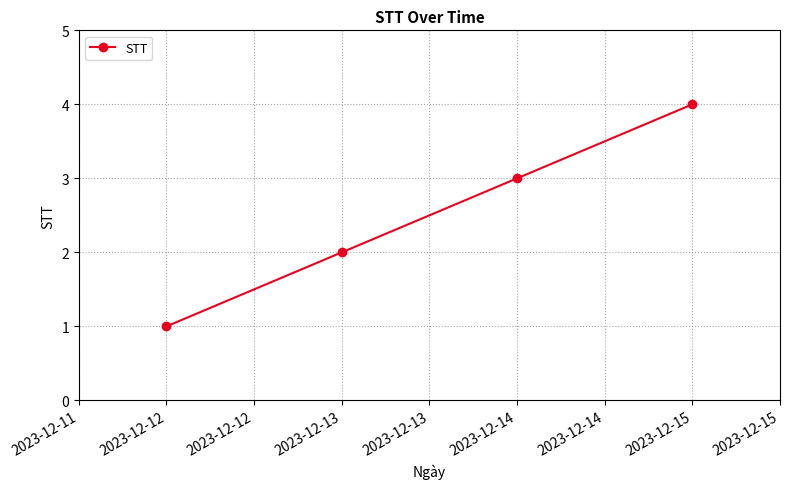

How many lines are shown in the chart?

1